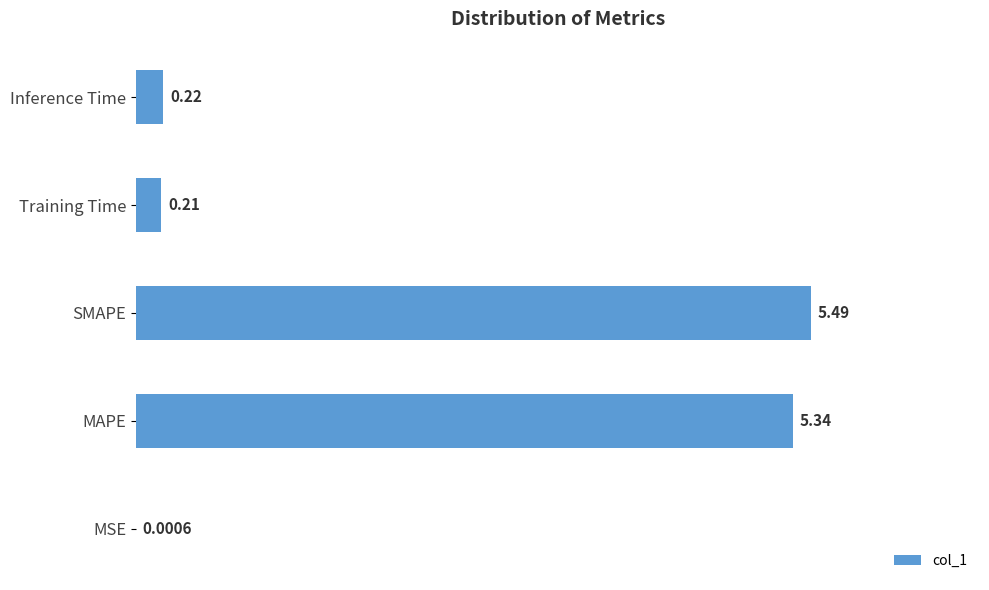

Which category has the highest value across all series?

SMAPE